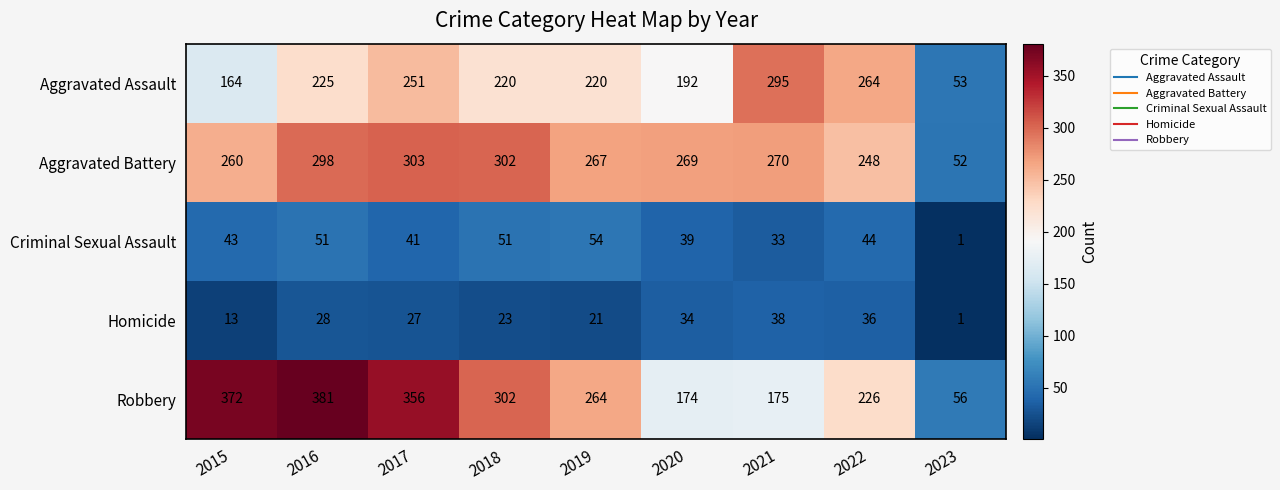

At 2021, list the series in order from largest to smallest.

Aggravated Assault, Aggravated Battery, Robbery, Homicide, Criminal Sexual Assault